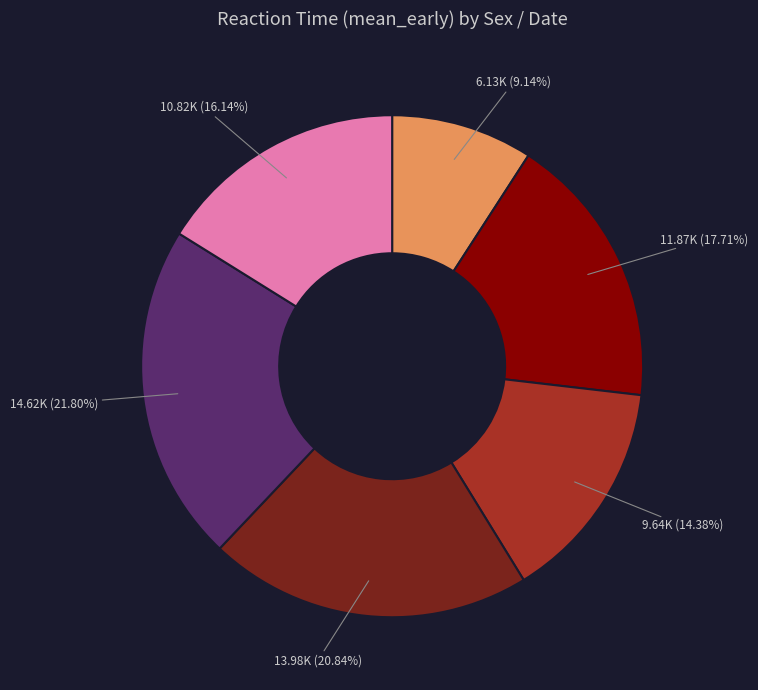

Is there any slice that represents more than half of the pie?

No